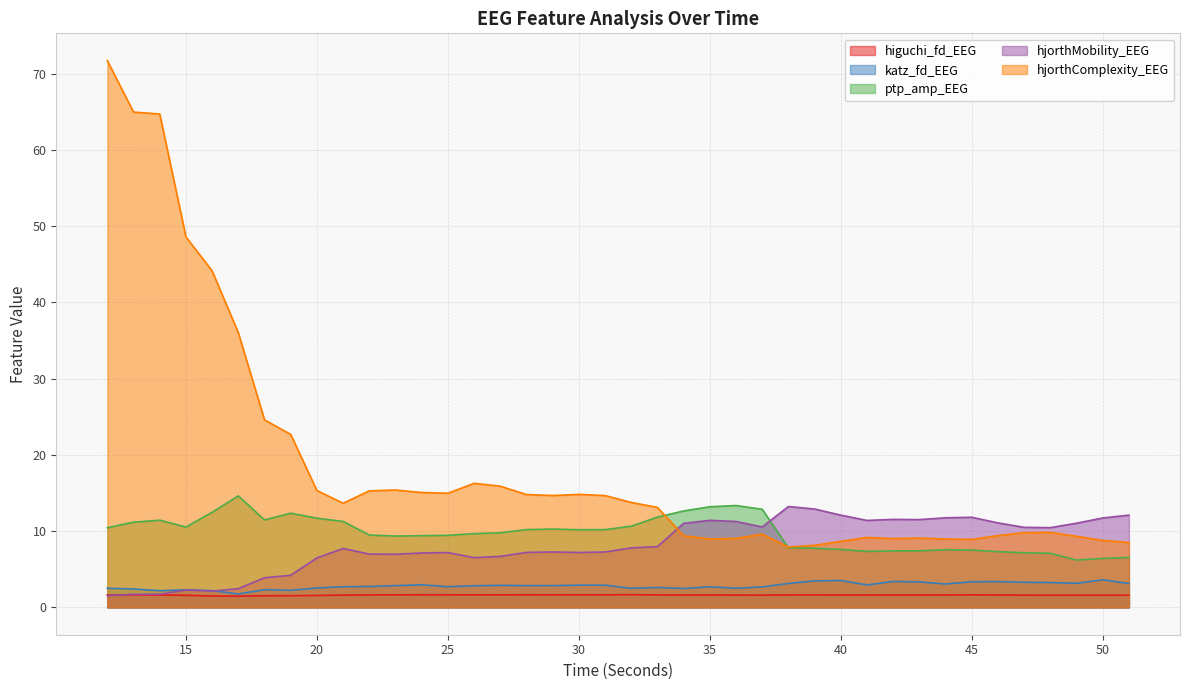

Which series has the largest total across all categories?

hjorthComplexity_EEG